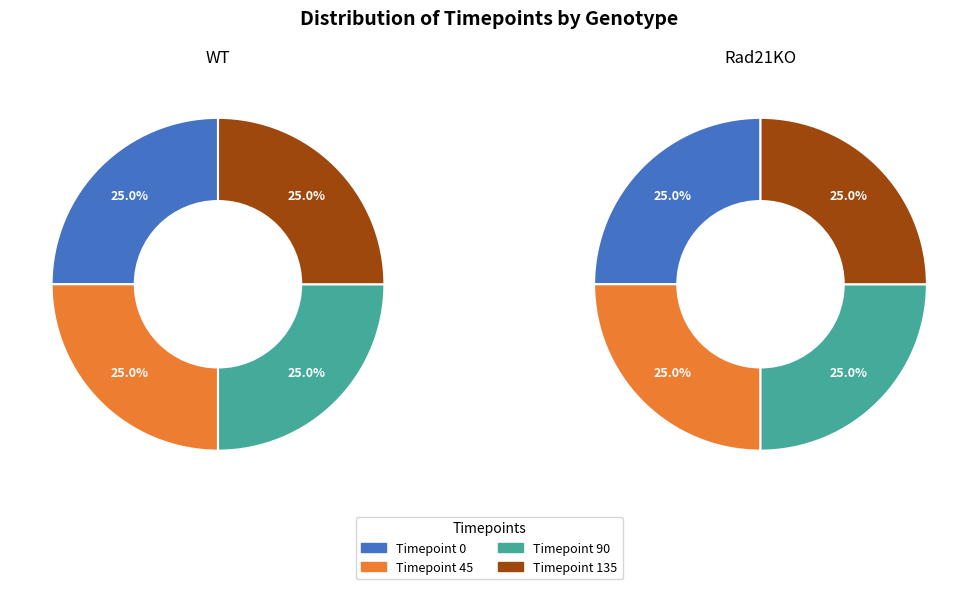

Which has a higher value, Timepoint 90 or Timepoint 0?

Timepoint 90